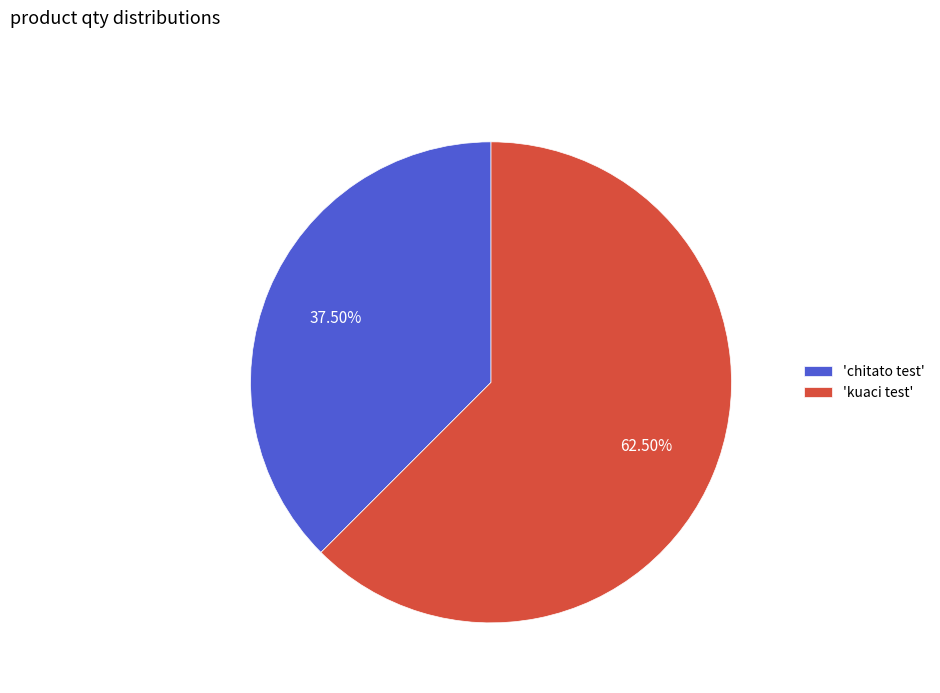

Approximately how many times larger is the value at 'kuaci test' compared to 'chitato test'?

1.7